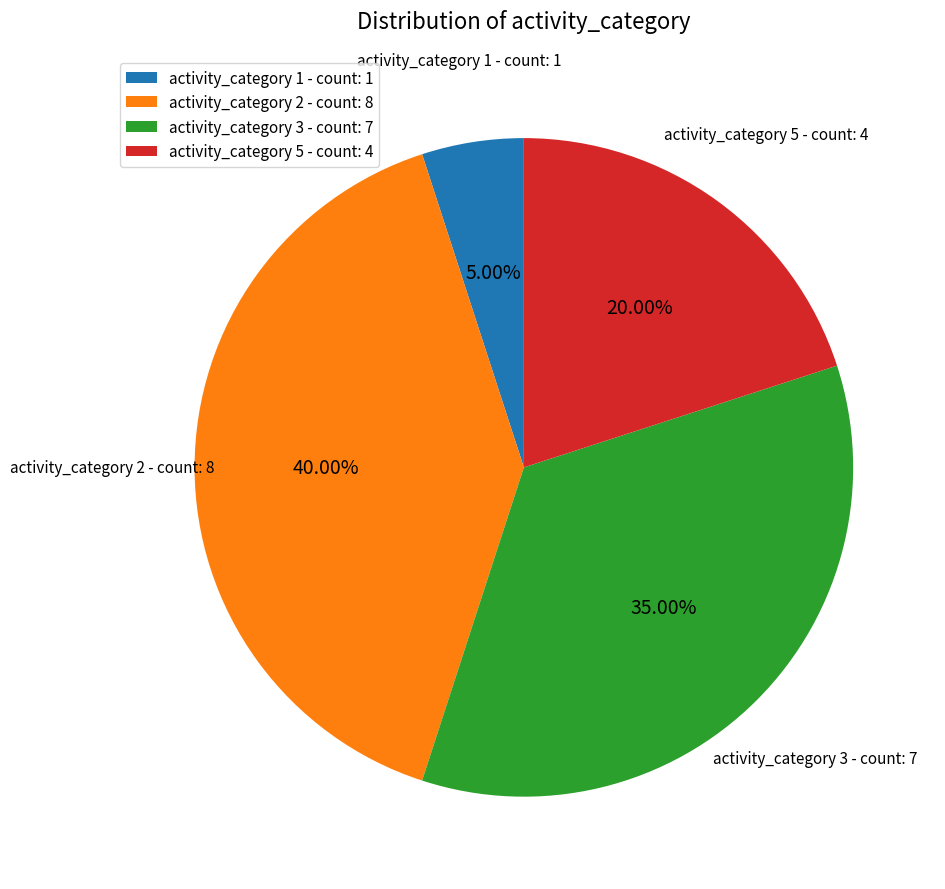

Count the number of slices in the pie.

4